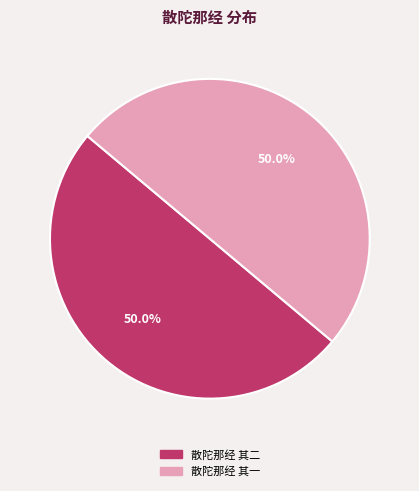

Approximately how many times larger is the value at 散陀那经 其二 compared to 散陀那经 其一?

1.0